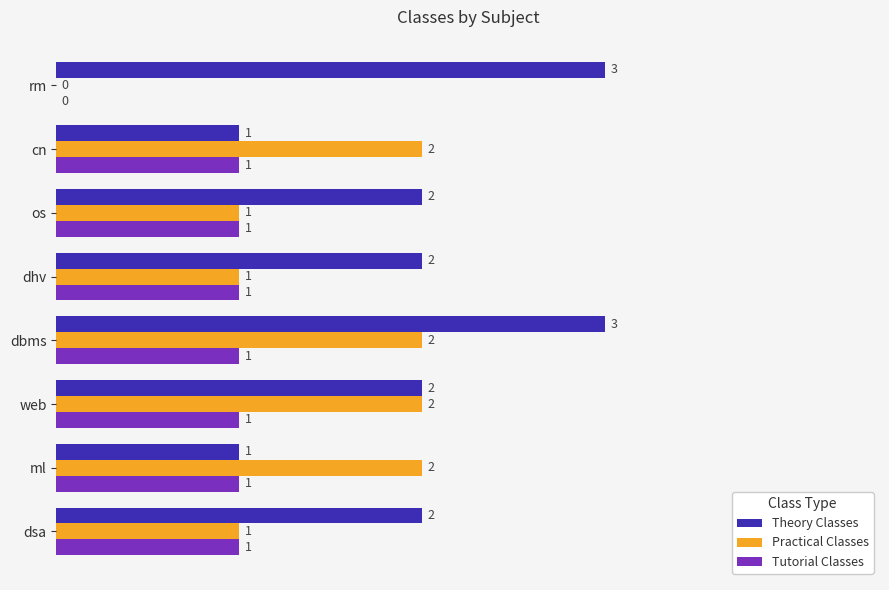

At which category is the sum across all series the highest?

dbms